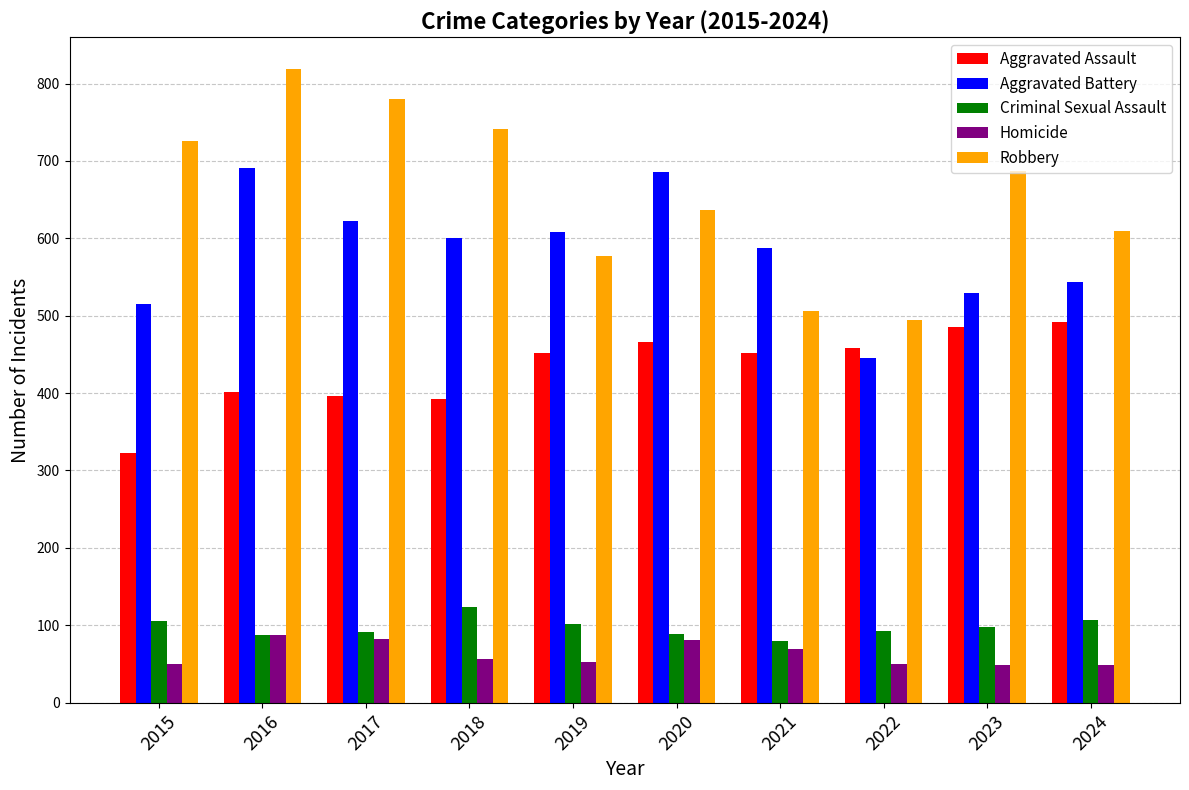

What is the average value of the Homicide series?

62